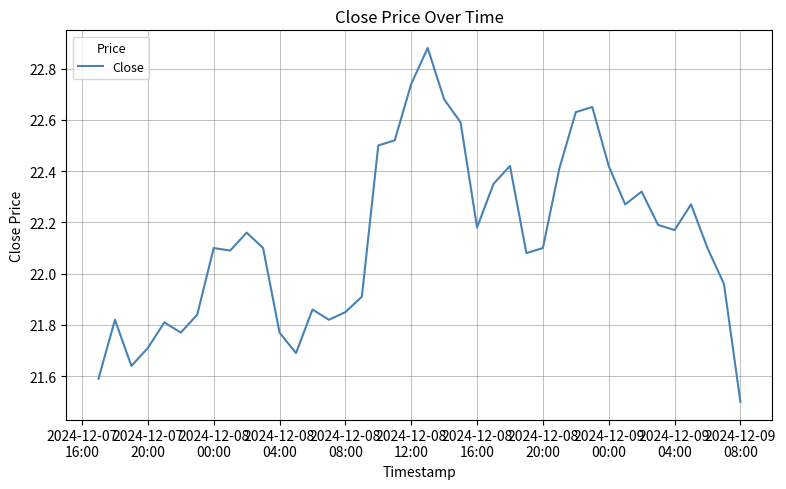

Does the chart have visible grid lines?

Yes